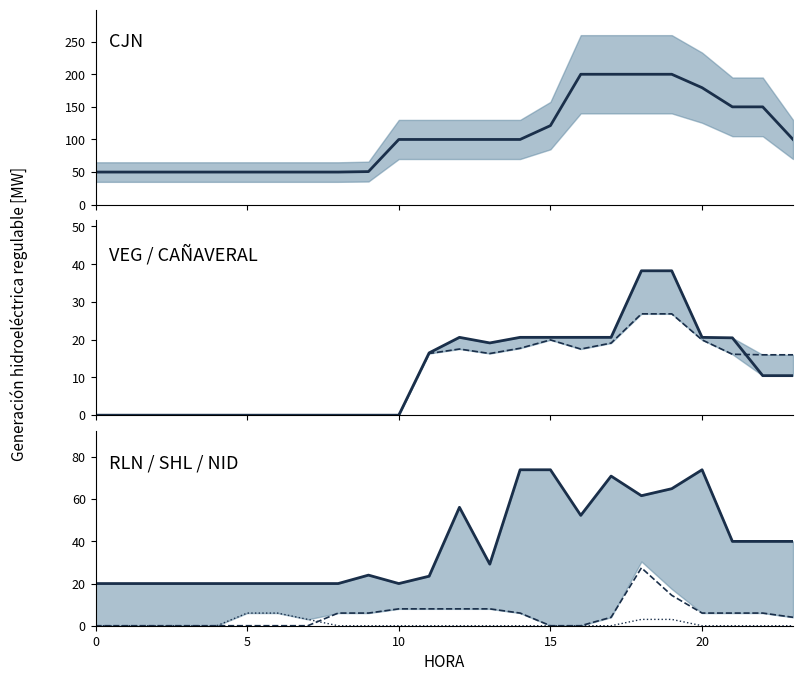

What is the maximum value shown in the chart?

200.0